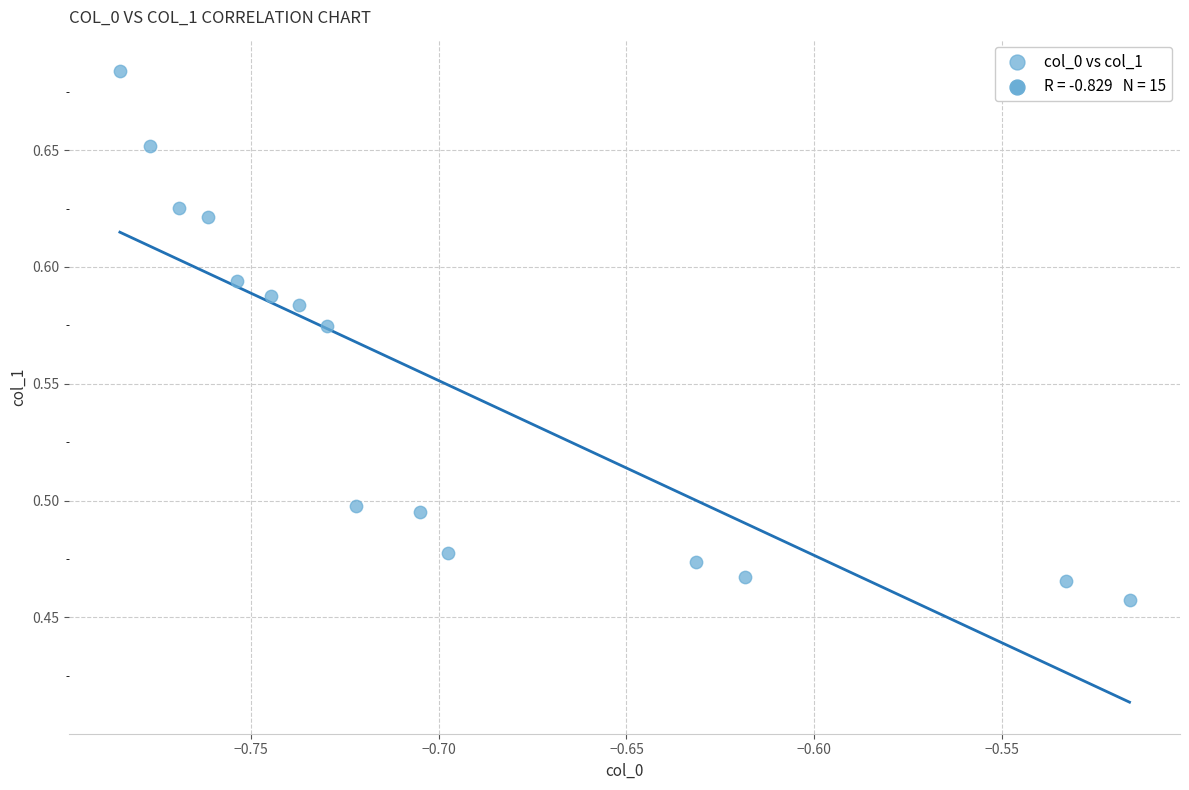

What is the range of X values (max minus min)?

0.3